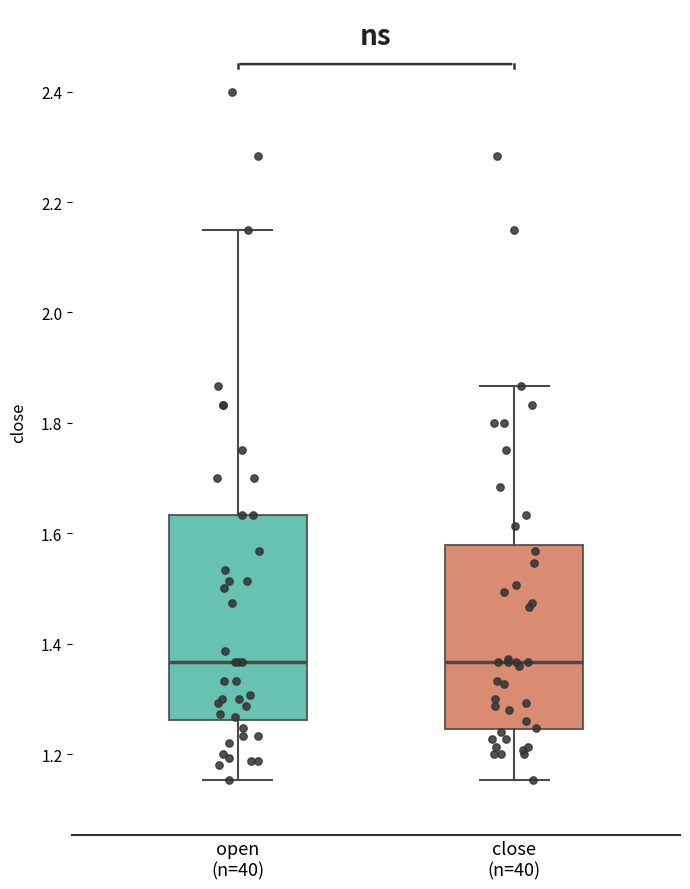

Reading left to right, read every box against the y-axis: the position of its median line, the range the box covers, and the ends of its whiskers. The values are not printed on the chart, so give them approximately, as read against the axis.

open (n=40): median 1.36, box 1.26 to 1.64, whiskers 1.16 to 2.16
close (n=40): median 1.36, box 1.24 to 1.58, whiskers 1.16 to 1.86